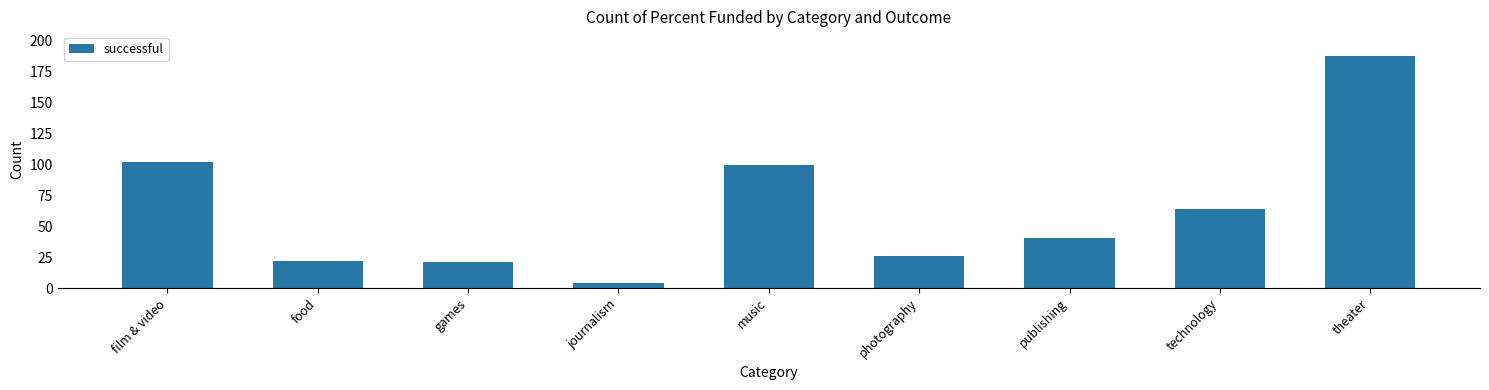

What is the minimum value shown in the chart?

4